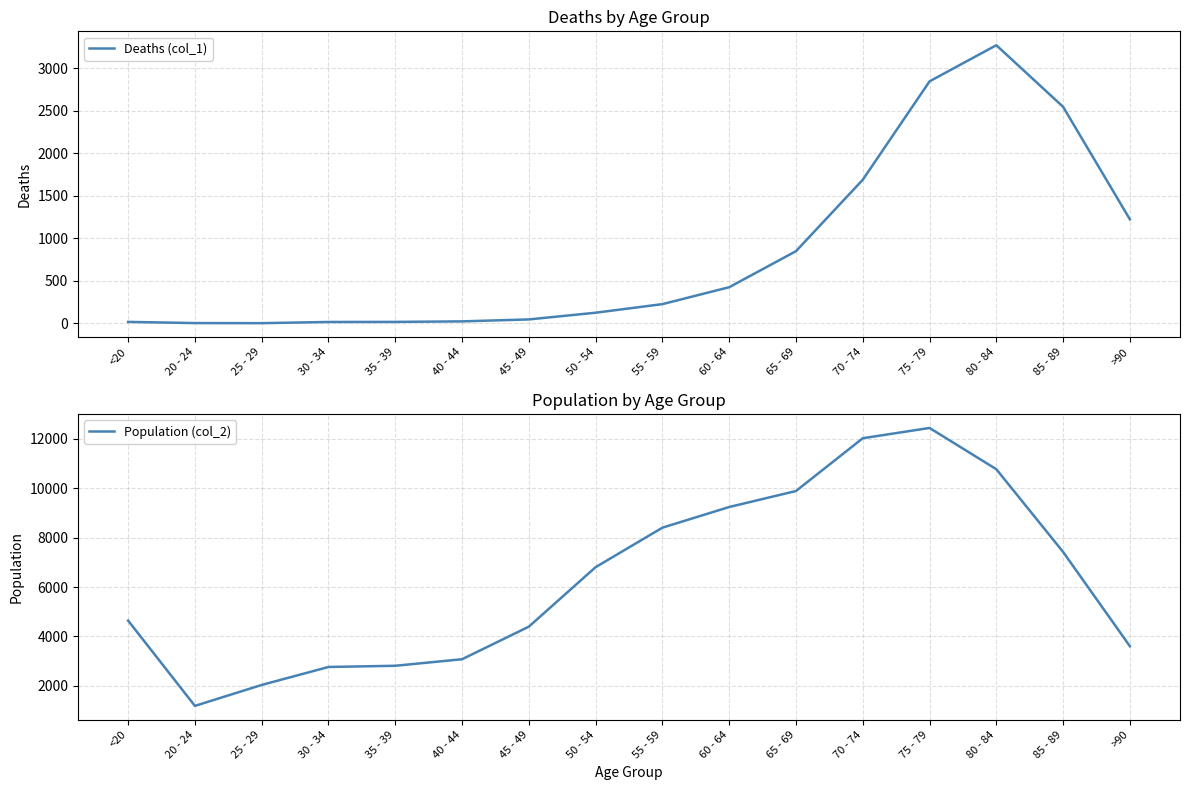

What is the highest value of the Population (col_2) series?

12434